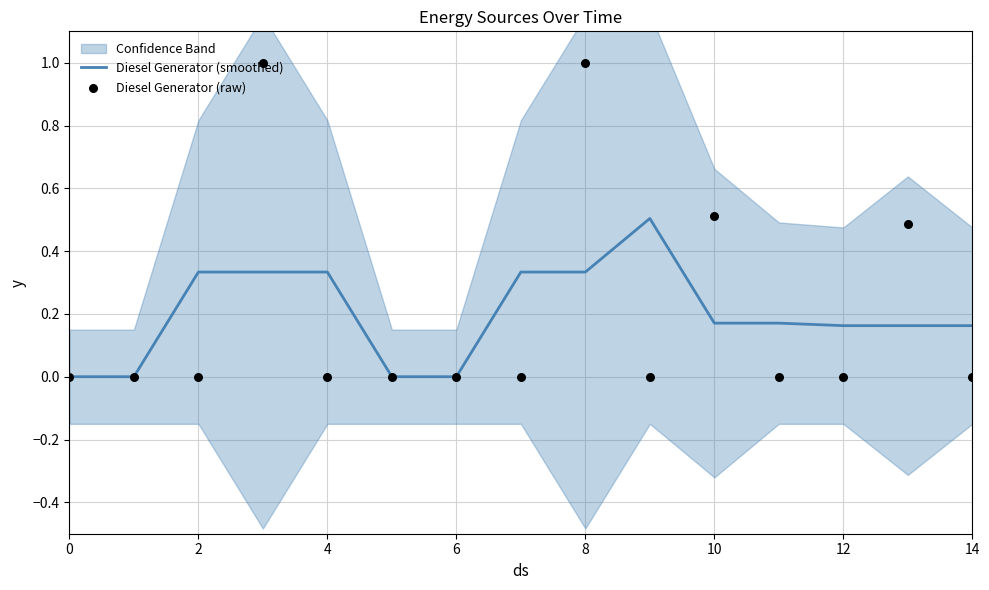

True or false: Diesel Generator (smoothed) has a value of 0.0 at 6.

True